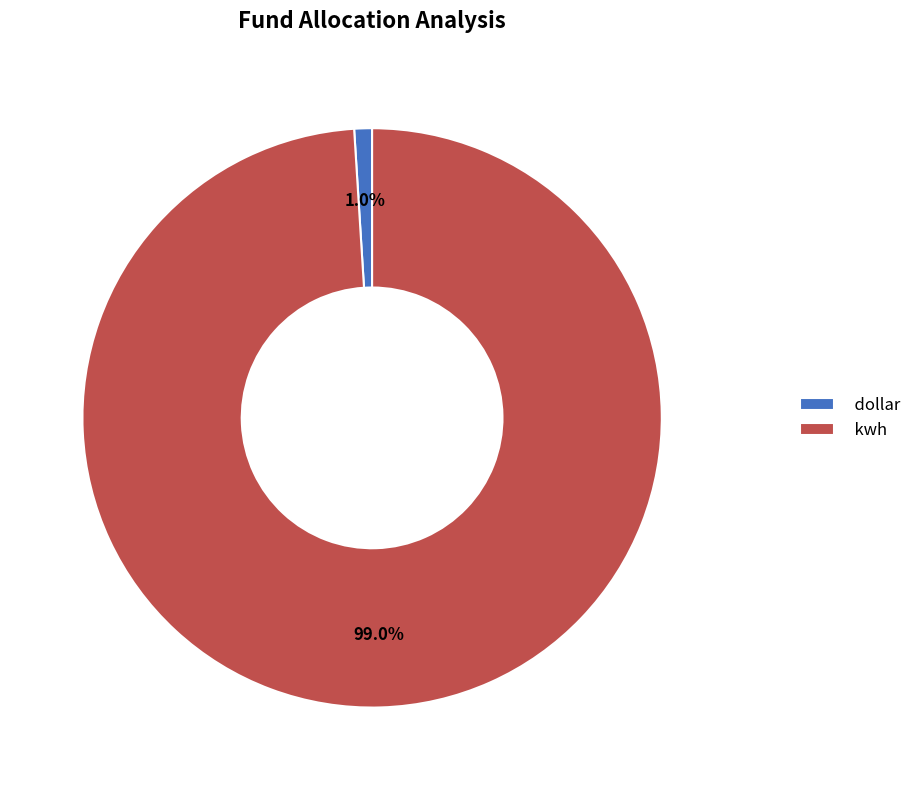

To the nearest percent, what percentage of the pie is kwh?

99%